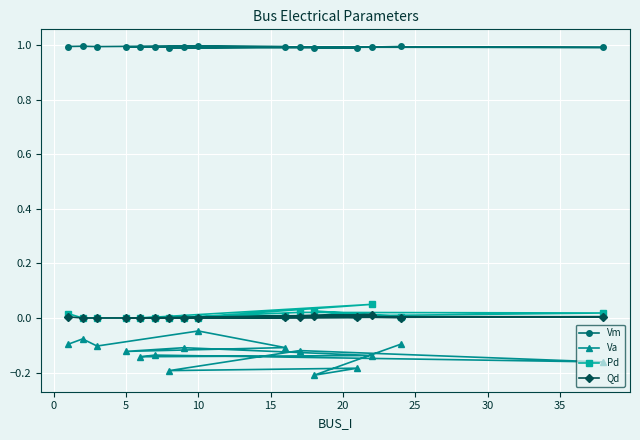

True or false: Pd and Qd intersect in this chart.

False